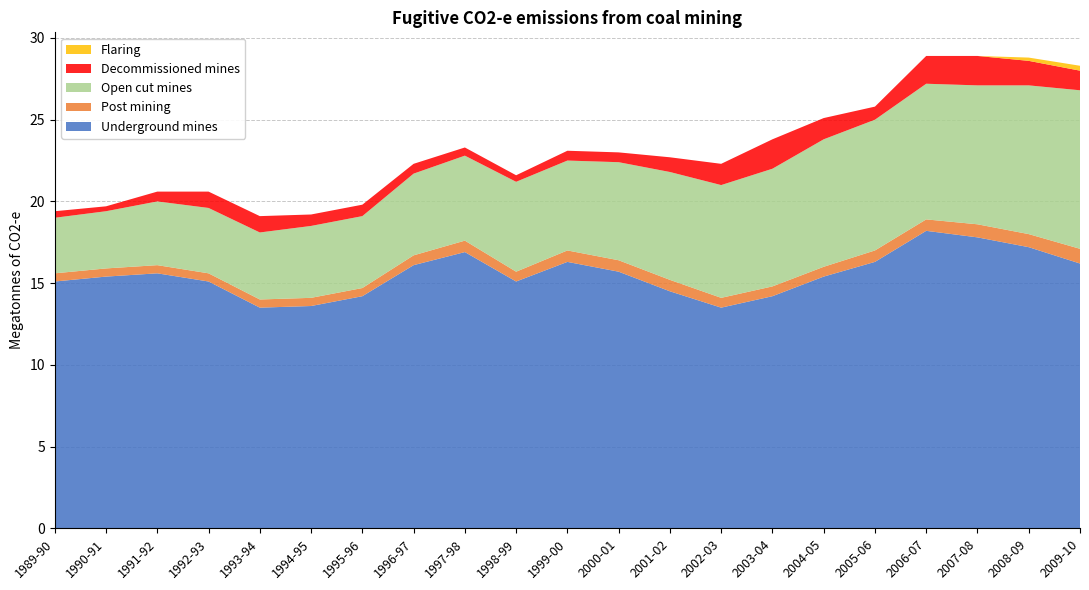

Reading left to right, list all the values displayed in this chart.

Underground mines: 1989-90=15.1	1990-91=15.4	1991-92=15.6	1992-93=15.1	1993-94=13.5	1994-95=13.6	1995-96=14.2	1996-97=16.1	1997-98=16.9	1998-99=15.1	1999-00=16.3	2000-01=15.7	2001-02=14.5	2002-03=13.5	2003-04=14.2	2004-05=15.4	2005-06=16.3	2006-07=18.2	2007-08=17.8	2008-09=17.2	2009-10=16.2
Post mining: 1989-90=0.5	1990-91=0.5	1991-92=0.5	1992-93=0.5	1993-94=0.5	1994-95=0.5	1995-96=0.5	1996-97=0.6	1997-98=0.7	1998-99=0.6	1999-00=0.7	2000-01=0.7	2001-02=0.7	2002-03=0.6	2003-04=0.6	2004-05=0.6	2005-06=0.7	2006-07=0.7	2007-08=0.8	2008-09=0.8	2009-10=0.9
Open cut mines: 1989-90=3.4	1990-91=3.5	1991-92=3.9	1992-93=4.0	1993-94=4.1	1994-95=4.4	1995-96=4.4	1996-97=5.0	1997-98=5.2	1998-99=5.5	1999-00=5.5	2000-01=6.0	2001-02=6.6	2002-03=6.9	2003-04=7.2	2004-05=7.8	2005-06=8.0	2006-07=8.3	2007-08=8.5	2008-09=9.1	2009-10=9.7
Decommissioned mines: 1989-90=0.4	1990-91=0.3	1991-92=0.6	1992-93=1.0	1993-94=1.0	1994-95=0.7	1995-96=0.7	1996-97=0.6	1997-98=0.5	1998-99=0.4	1999-00=0.6	2000-01=0.6	2001-02=0.9	2002-03=1.3	2003-04=1.8	2004-05=1.3	2005-06=0.8	2006-07=1.7	2007-08=1.8	2008-09=1.5	2009-10=1.2
Flaring: 1989-90=0.0	1990-91=0.0	1991-92=0.0	1992-93=0.0	1993-94=0.0	1994-95=0.0	1995-96=0.0	1996-97=0.0	1997-98=0.0	1998-99=0.0	1999-00=0.0	2000-01=0.0	2001-02=0.0	2002-03=0.0	2003-04=0.0	2004-05=0.0	2005-06=0.0	2006-07=0.0	2007-08=0.0	2008-09=0.2	2009-10=0.3